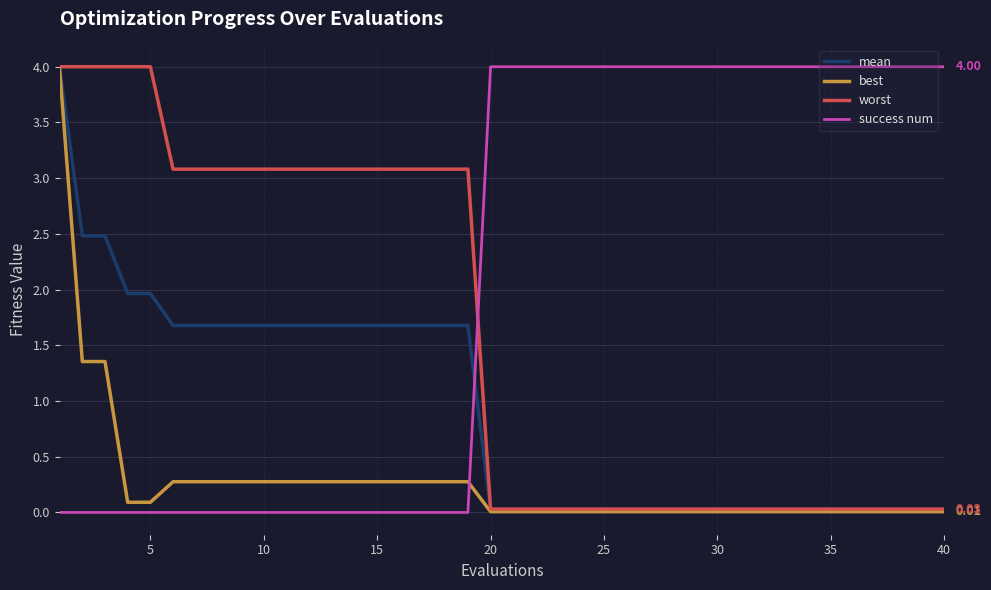

At how many categories does at least one series exceed 3?

40